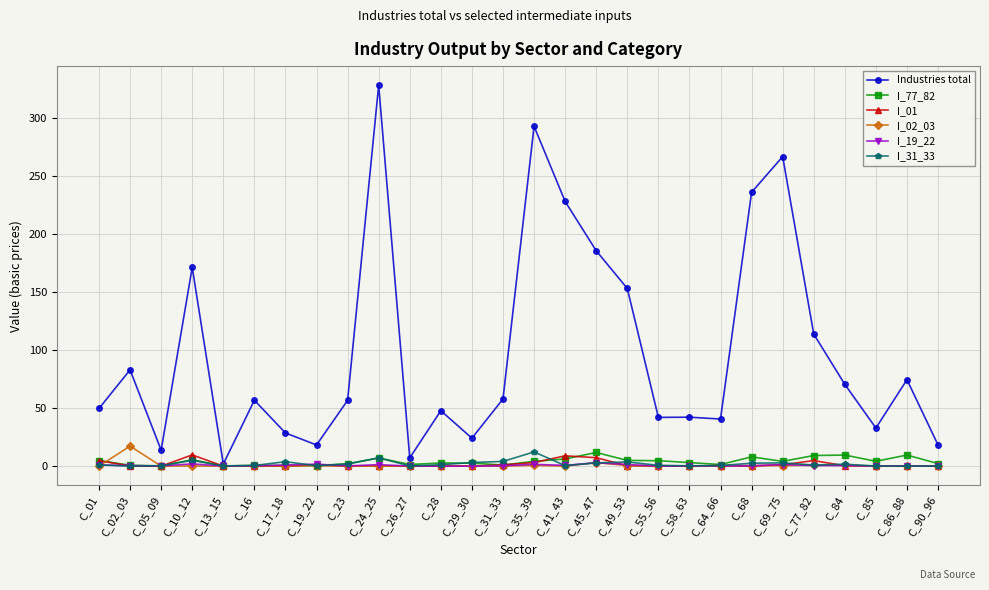

What position from the left is C_05_09?

3